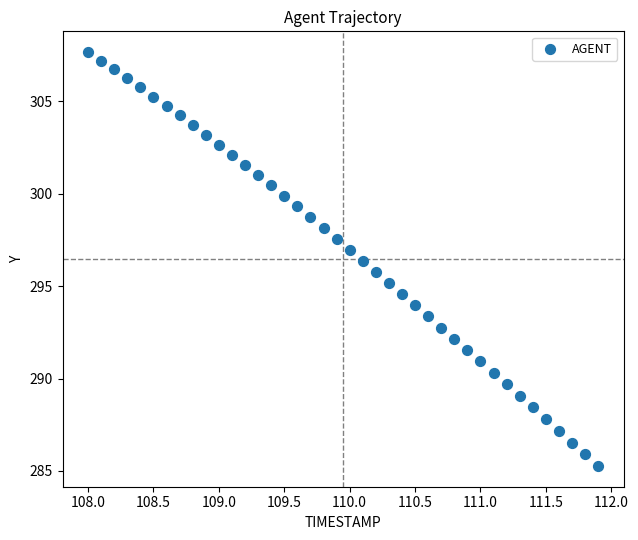

What is the range of Y values (max minus min)?

22.4